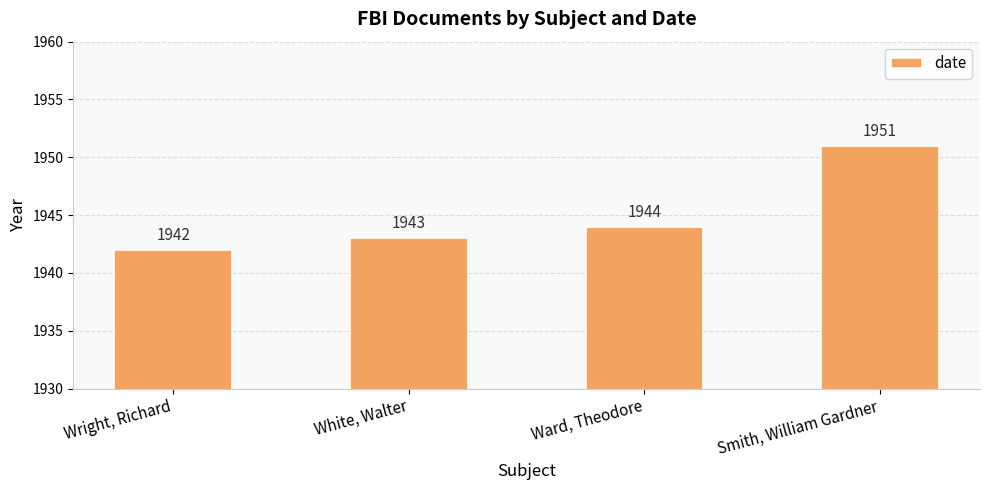

What is the ratio of the value at Wright, Richard to the value at White, Walter?

1.0